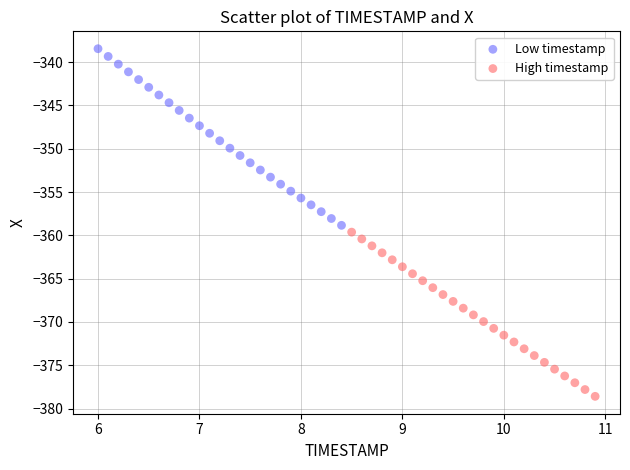

What are all the series names shown in the legend?

Low timestamp, High timestamp